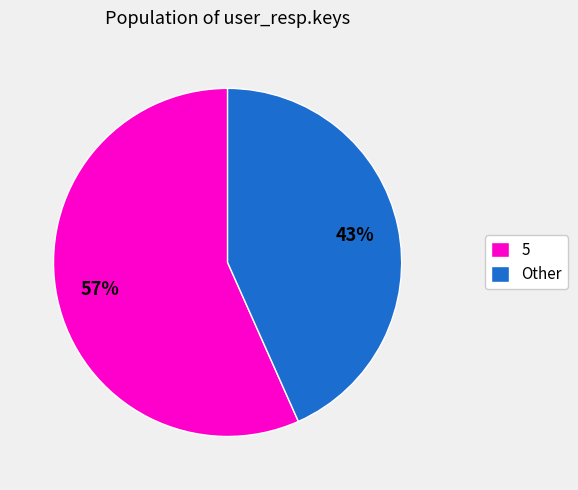

What is the smallest slice in the pie chart?

Other